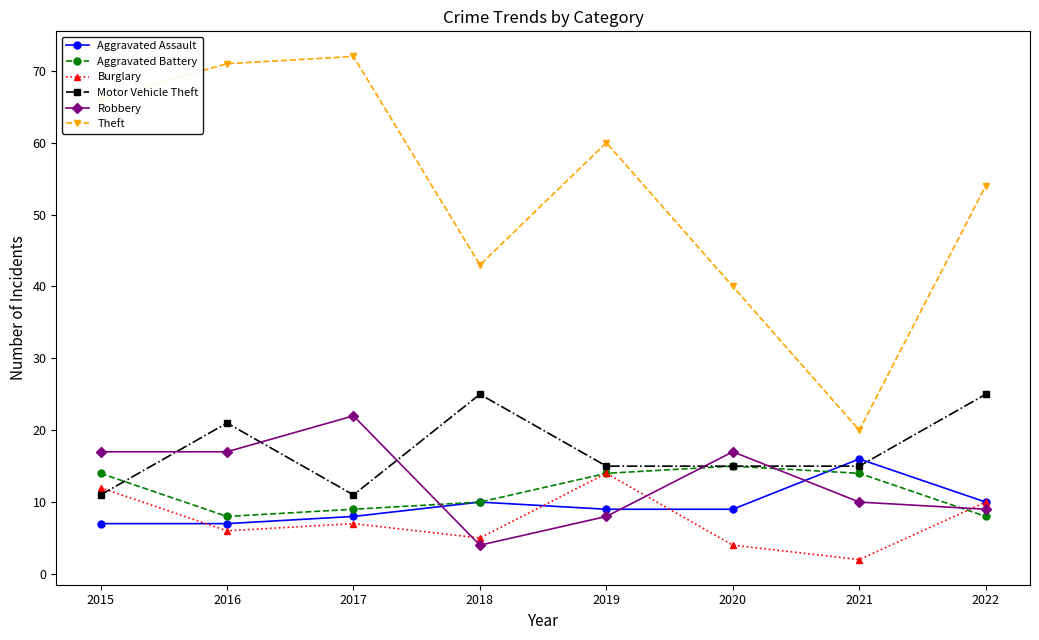

What is the value of the Burglary point at the 3rd from the left?

7